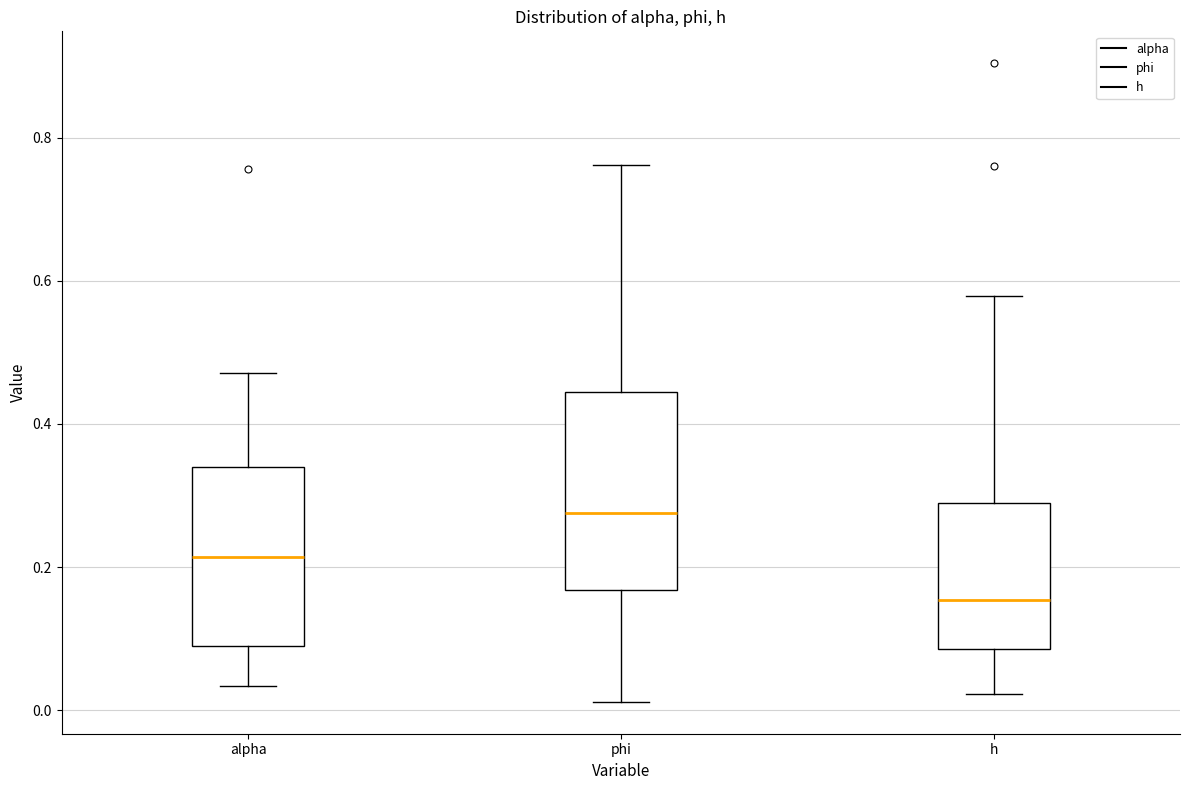

Which box has the lowest median line?

h